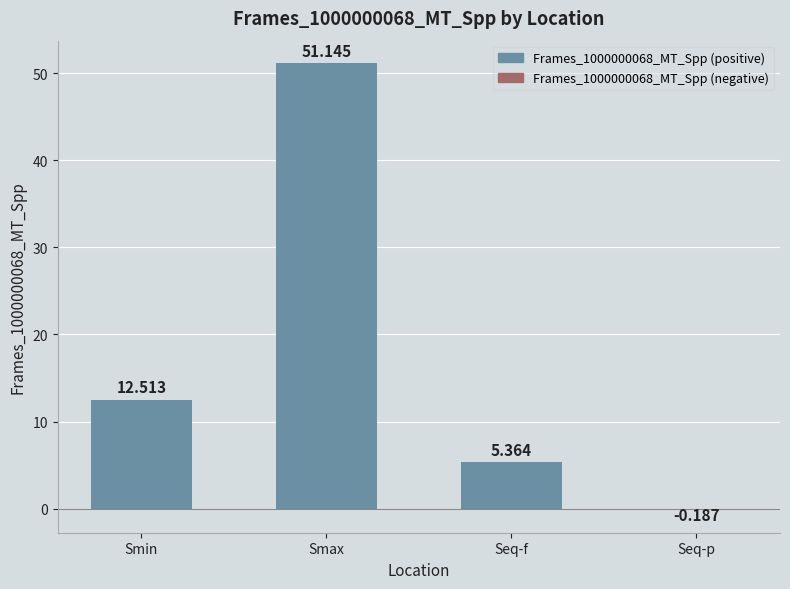

True or false: the data shows 51.1 at Smax.

True